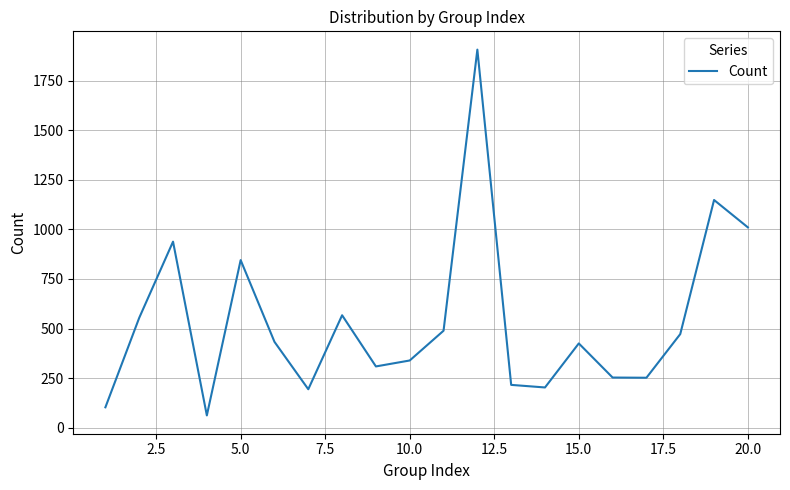

What is the greatest value displayed?

1906